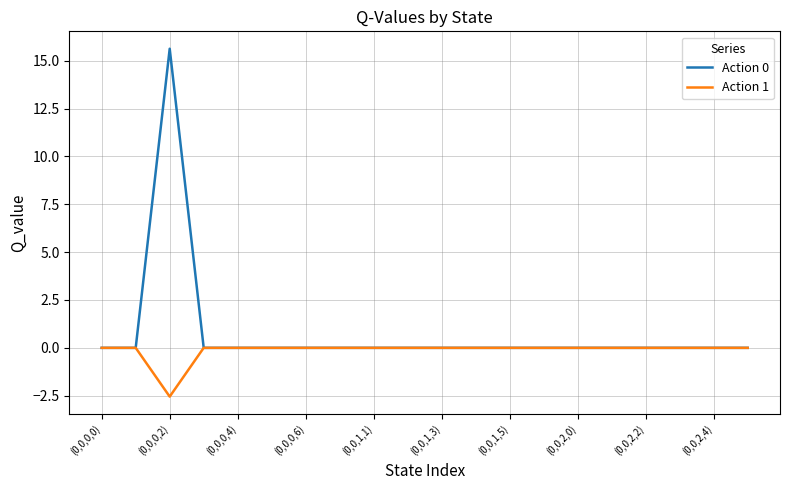

What is the greatest value displayed?

15.6